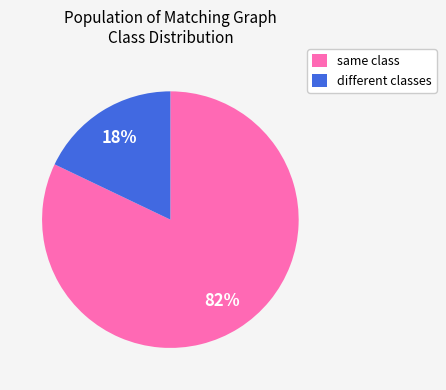

What percentage is the different classes slice, to the nearest percent?

18%